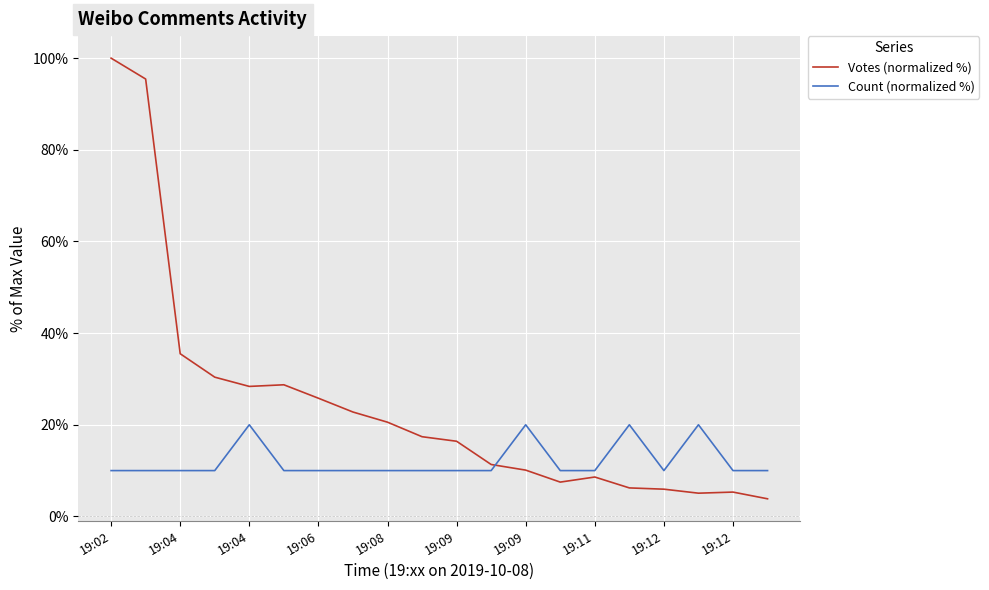

Rank the series by their maximum value, from lowest to highest.

Count (normalized %), Votes (normalized %)